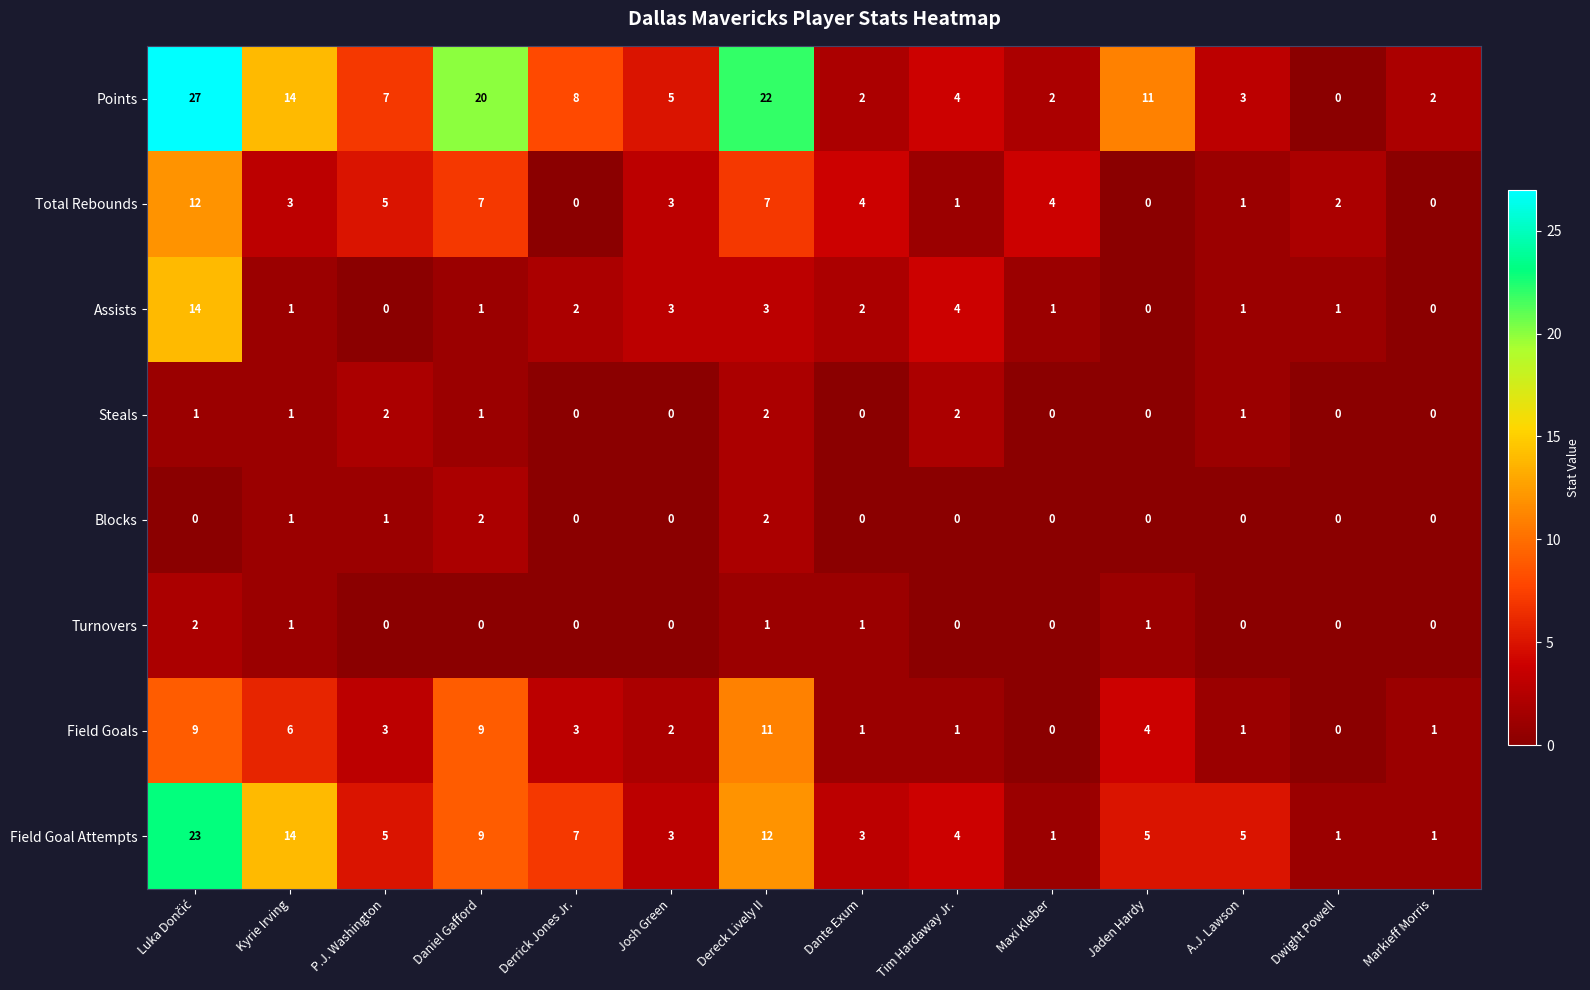

Which series has the widest spread of values?

Points